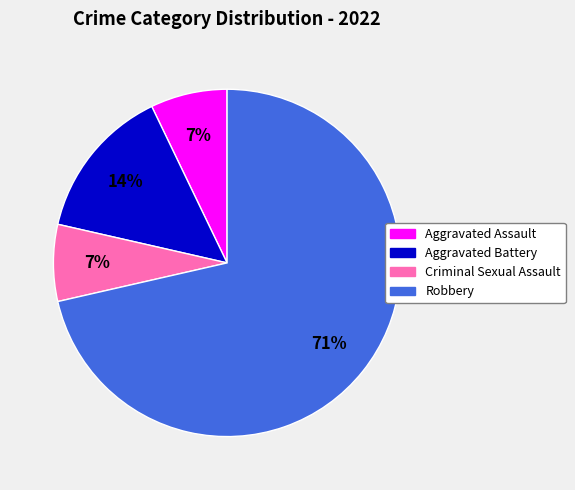

Which slice represents more than half of the pie?

Robbery